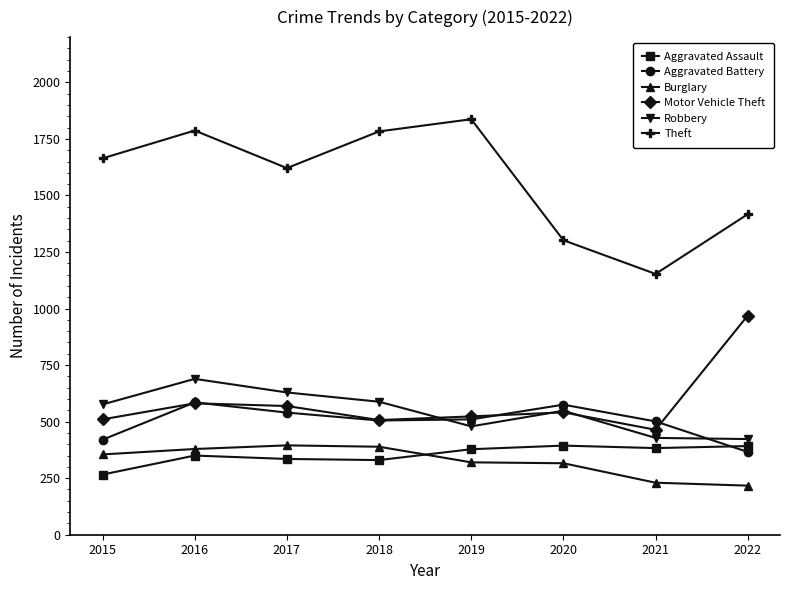

At how many categories does at least one series exceed 1181?

7